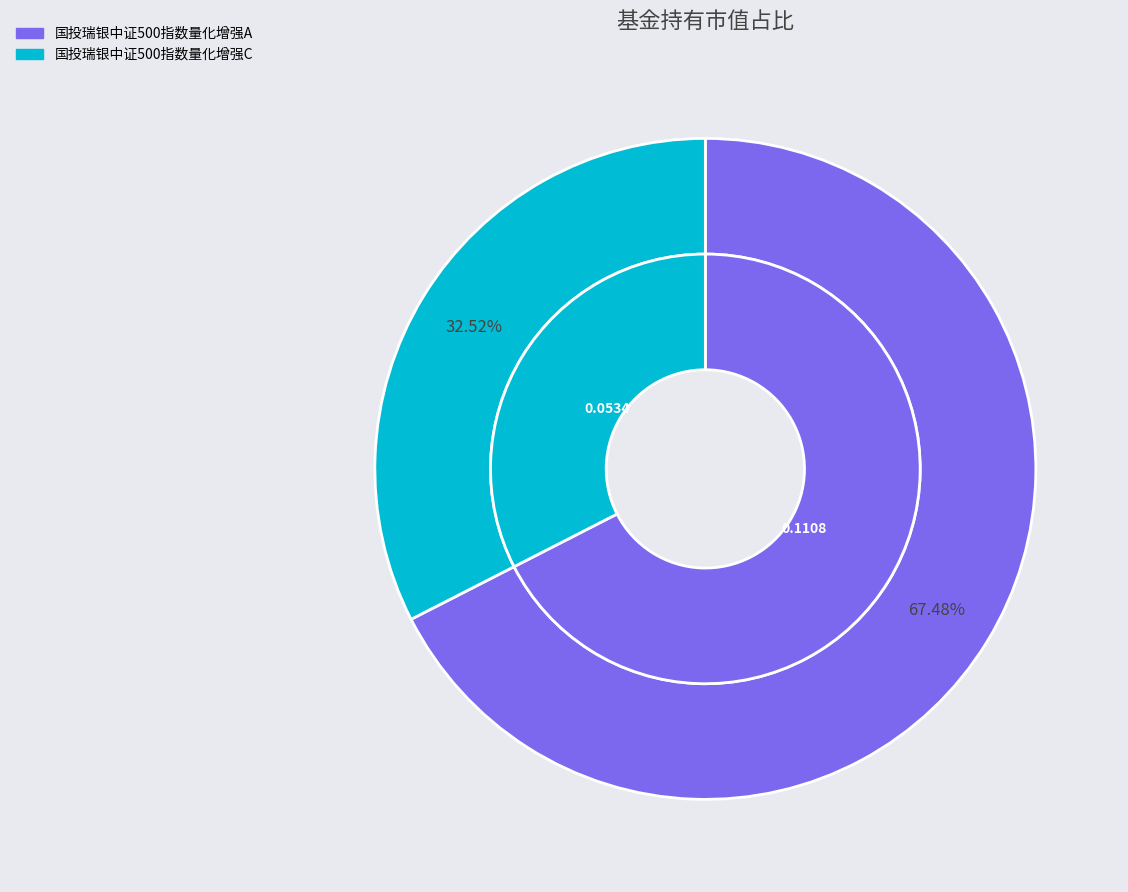

What is the change in value from 国投瑞银中证500指数量化增强A to 国投瑞银中证500指数量化增强C?

-0.1